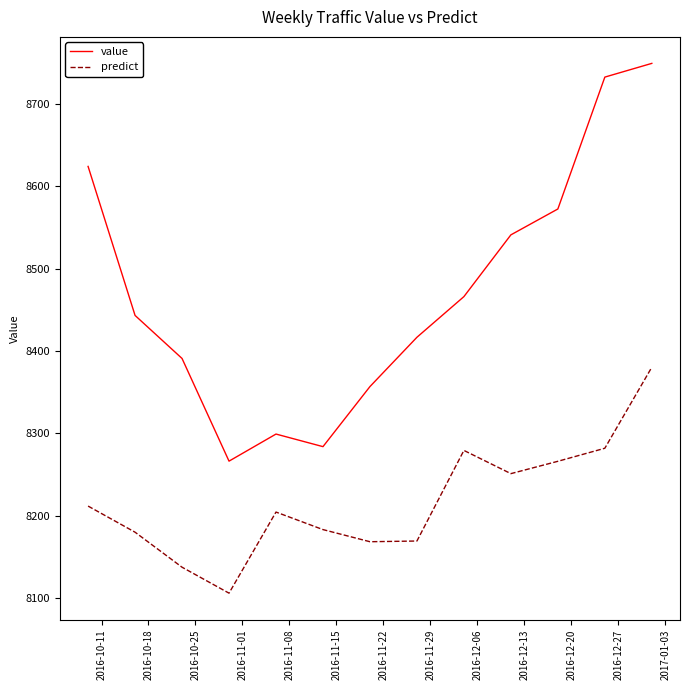

What is the sum of all value values?

110142.6